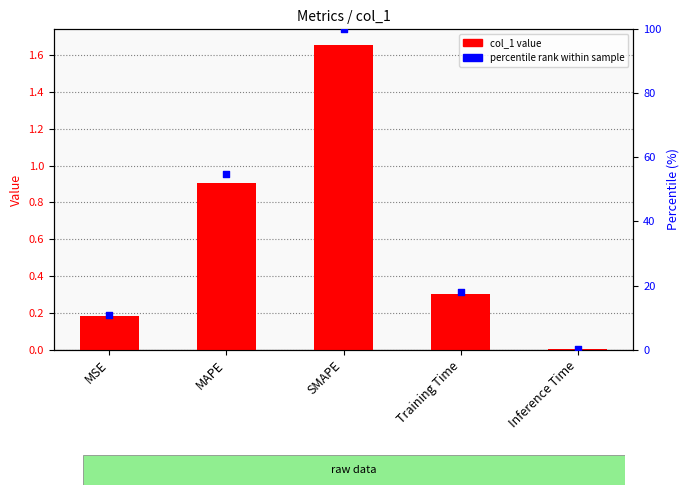

Which series has the largest total across all categories?

percentile rank within sample